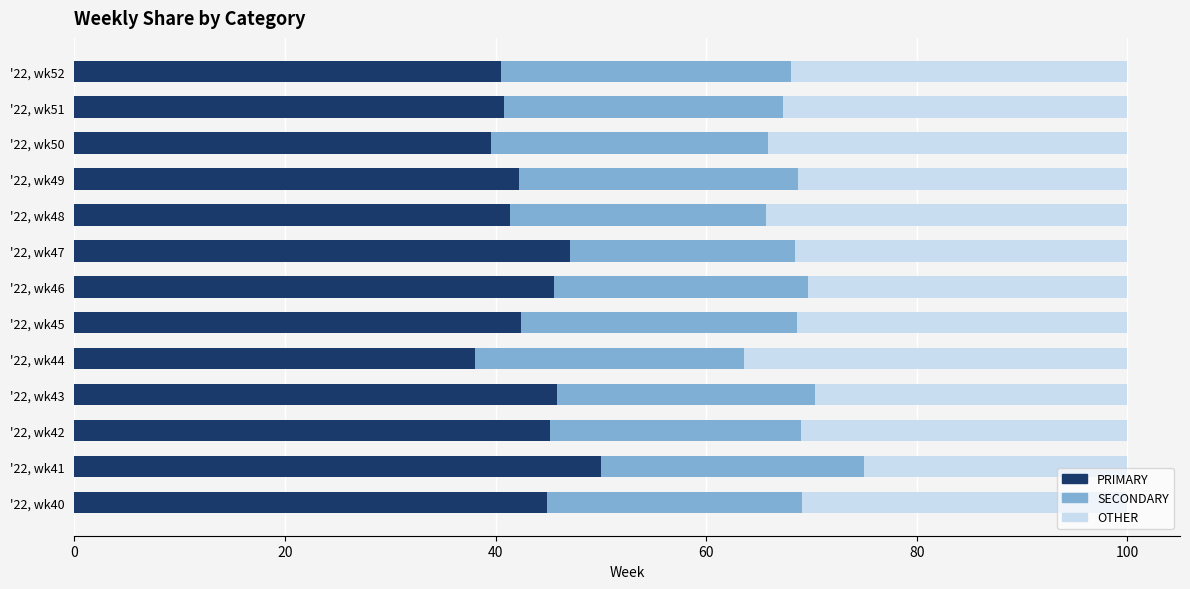

What is the sum of all PRIMARY values?

563.6